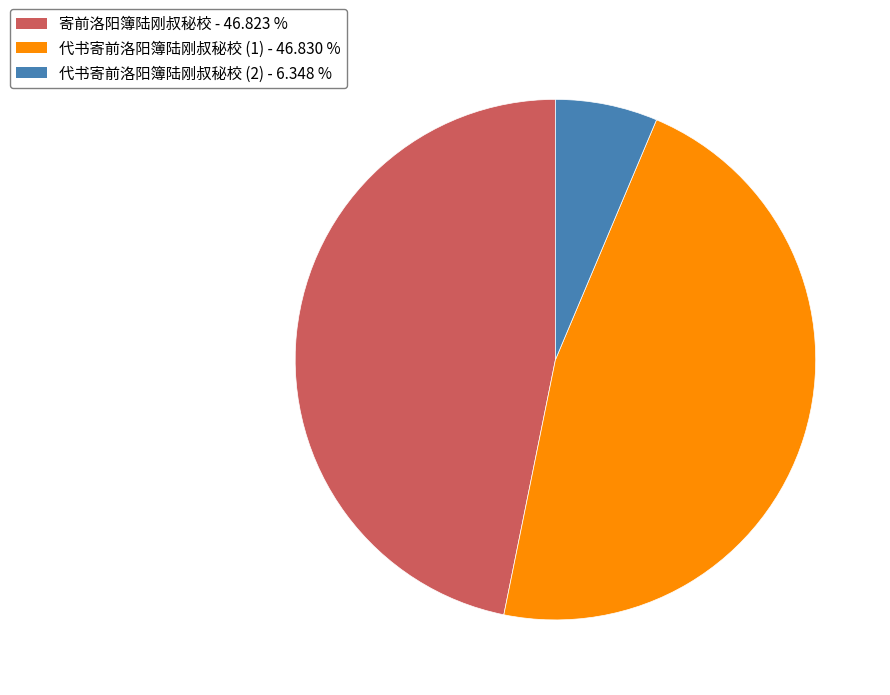

Does any single category account for the majority?

No